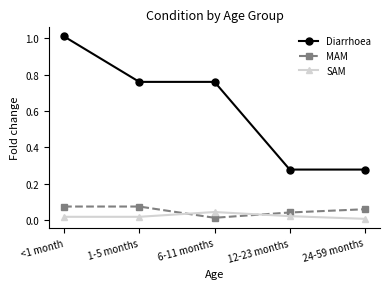

What is the label of the 4th point from the right?

1-5 months